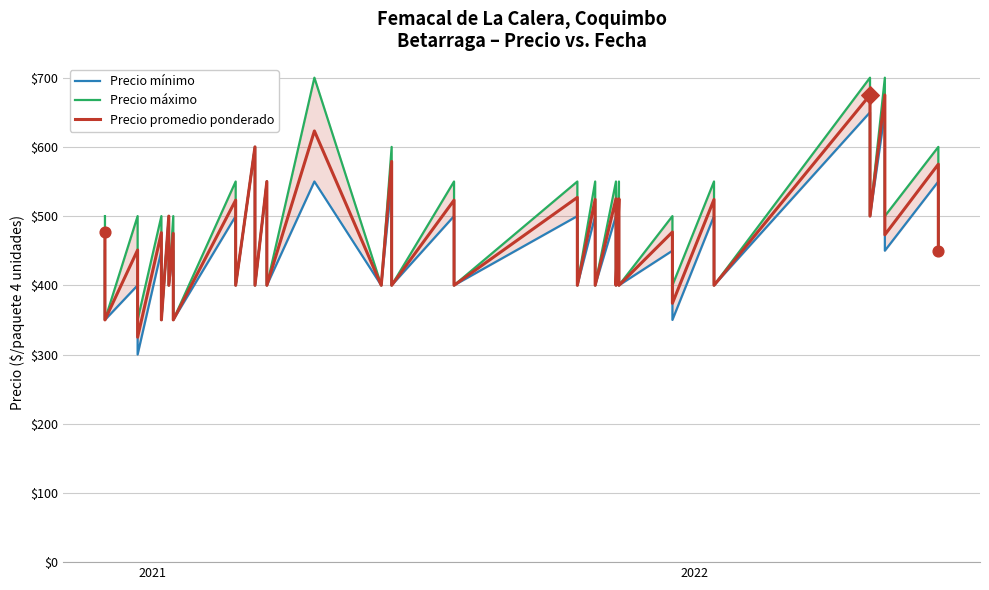

What are all the series names shown in the legend?

Precio mínimo, Precio máximo, Precio promedio ponderado